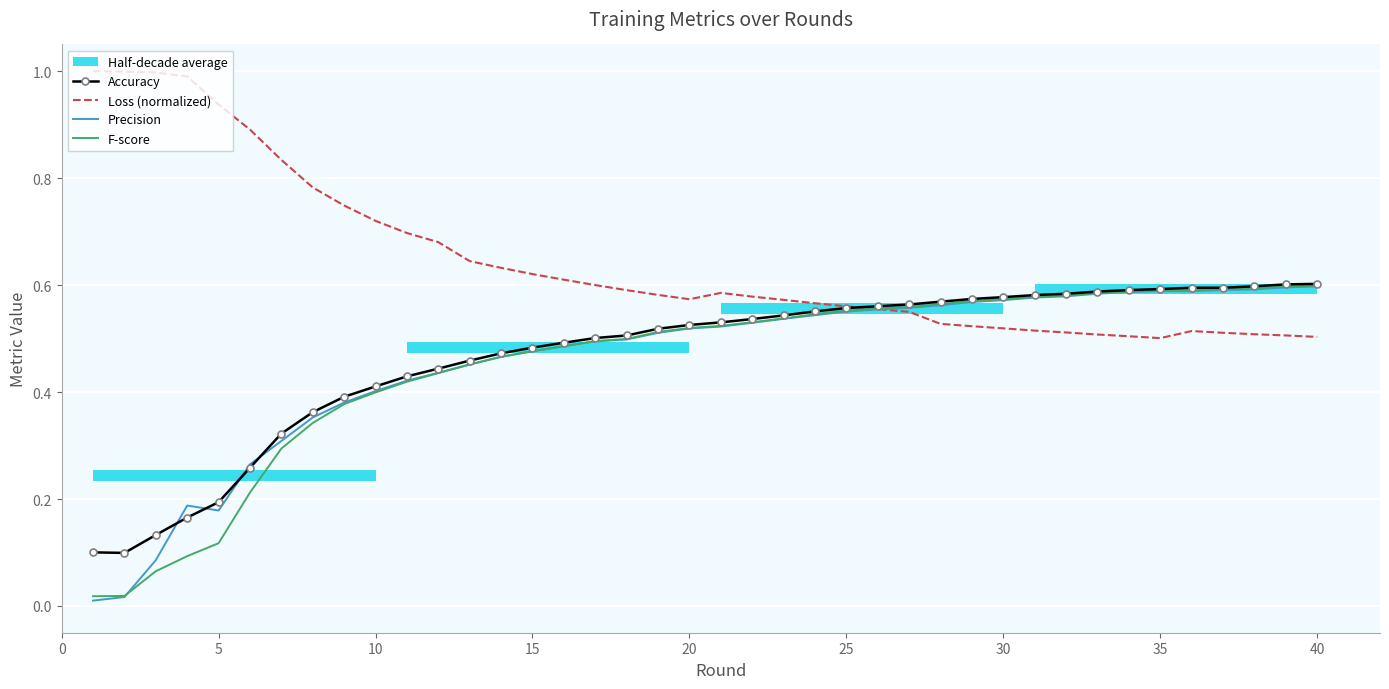

How many lines are shown in the chart?

4